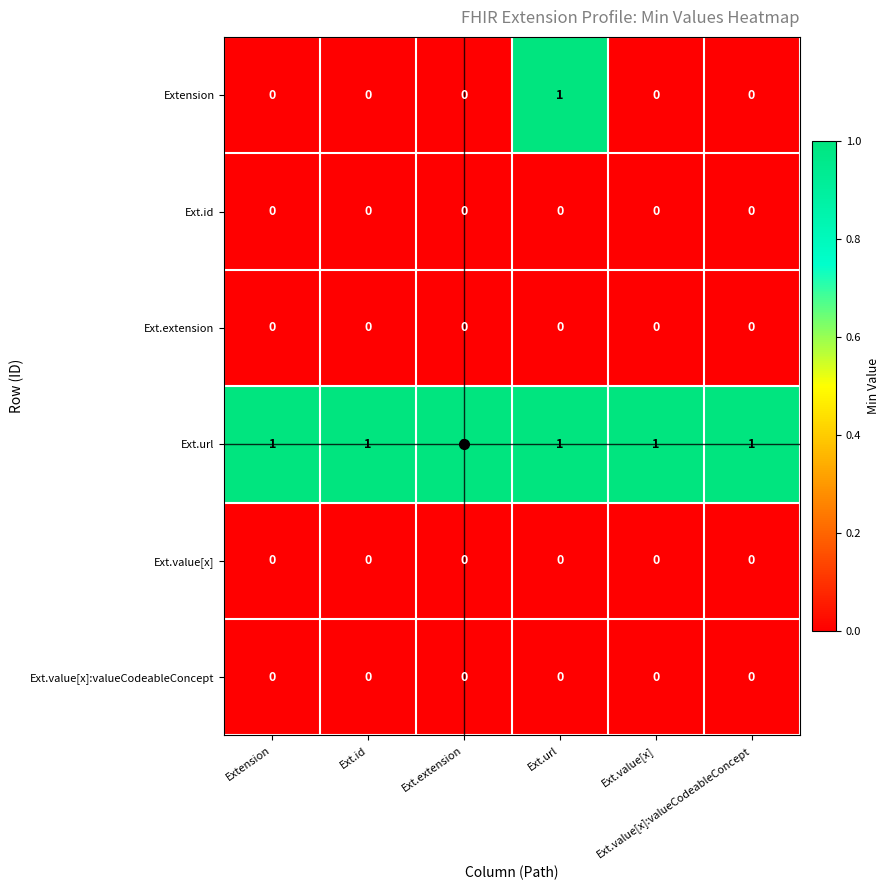

Count the number of categories in the chart.

6